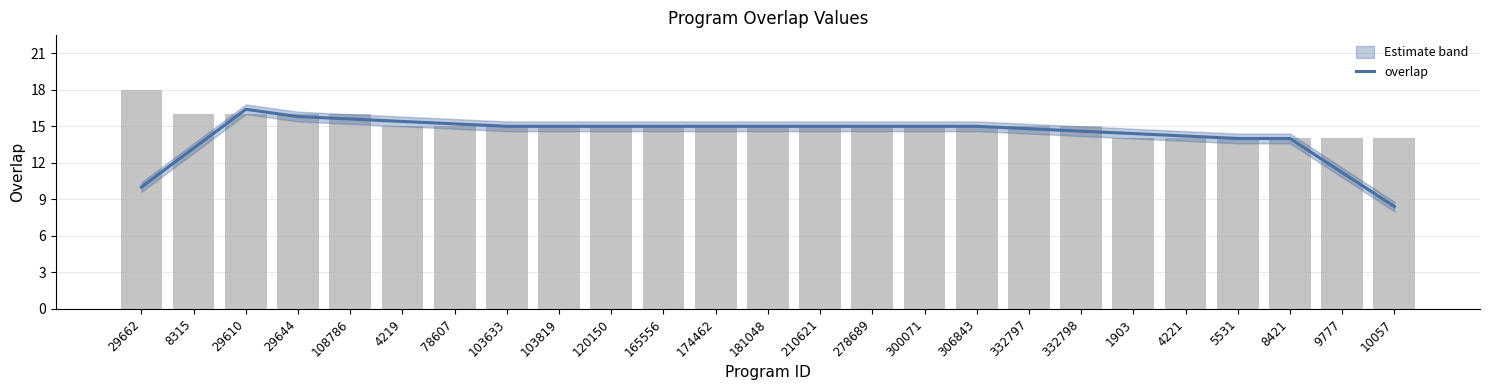

What is the sum of all values?

357.2